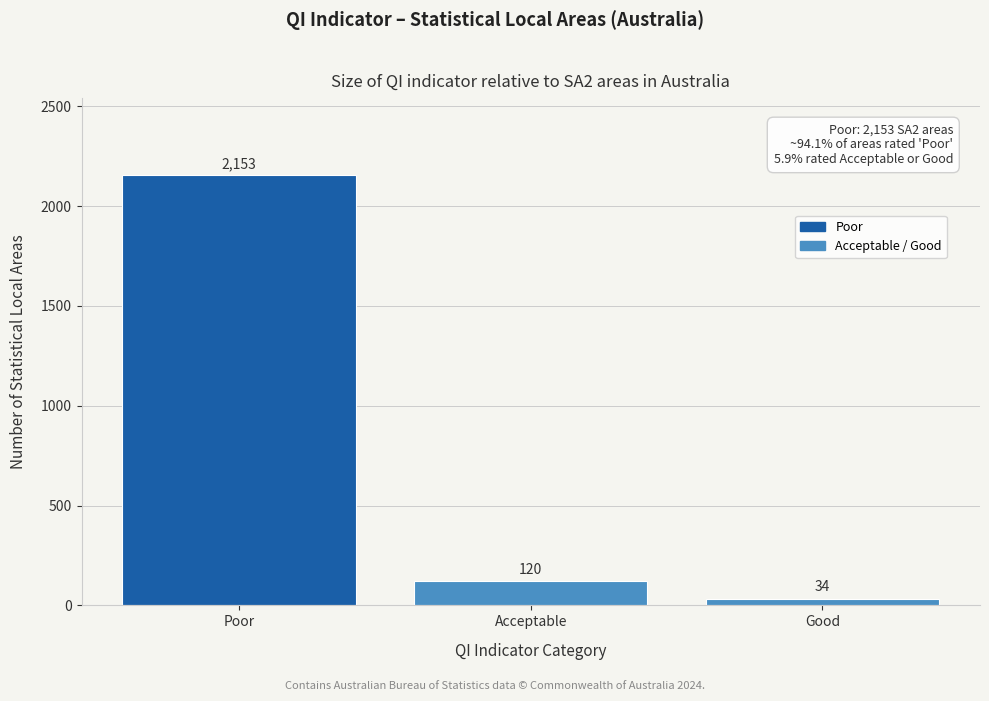

Reading left to right, list all the values displayed in this chart.

2153	120	34